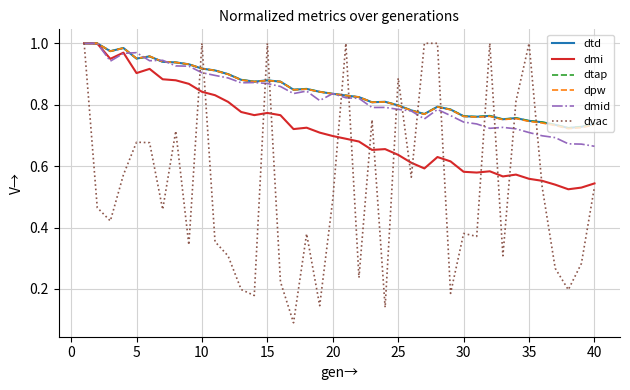

Does the chart have visible grid lines?

Yes